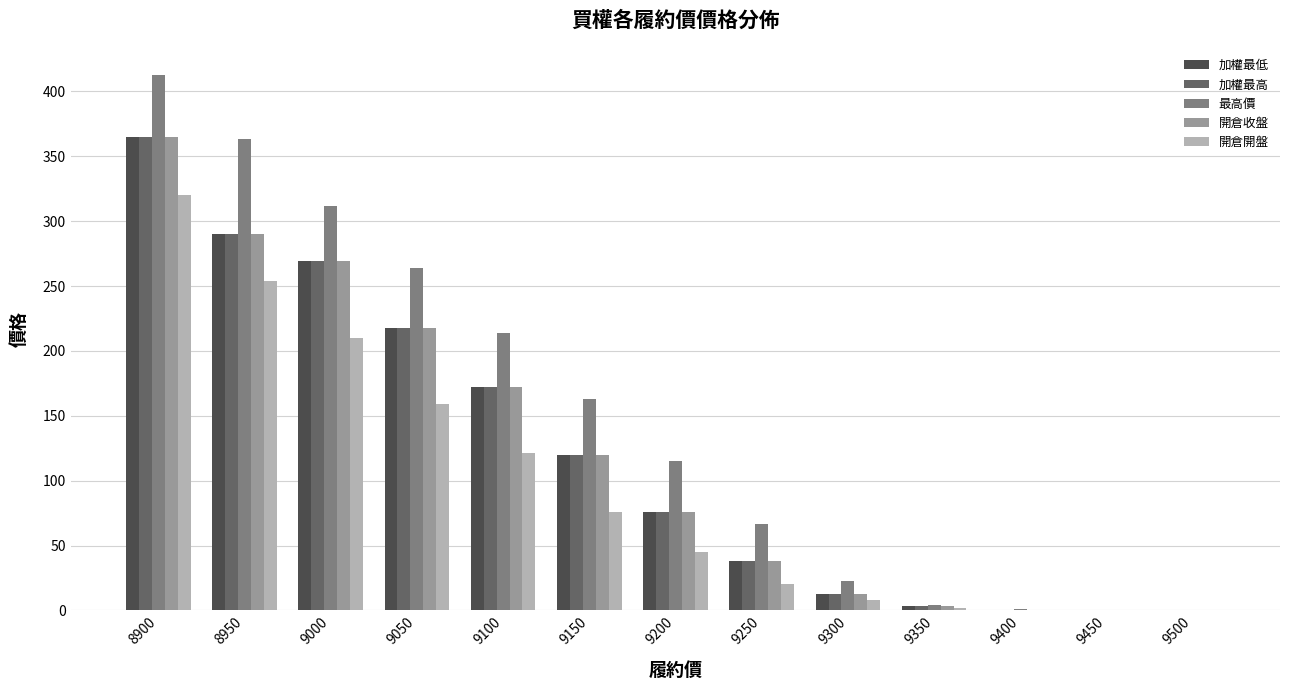

What is the sum of the 加權最高 values at 9200 and 8900?

441.0